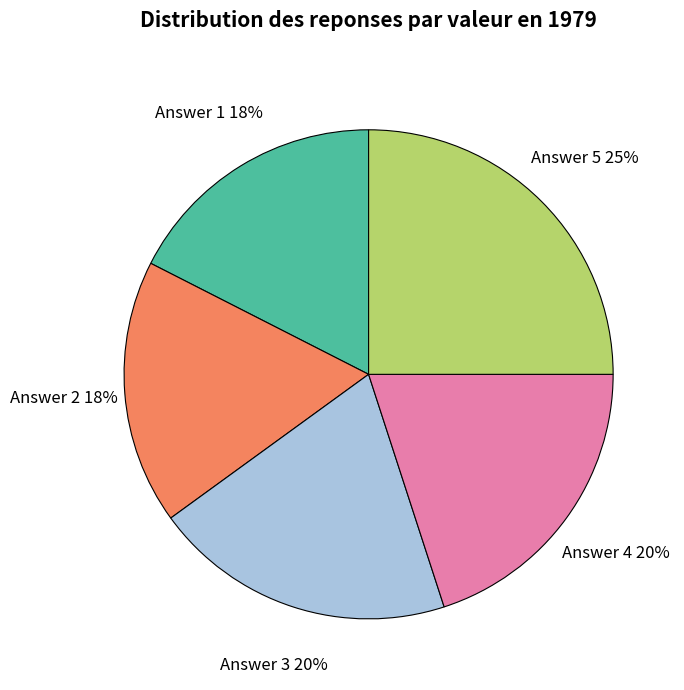

Approximately how many times larger is the value at Answer 4 compared to Answer 1?

1.1